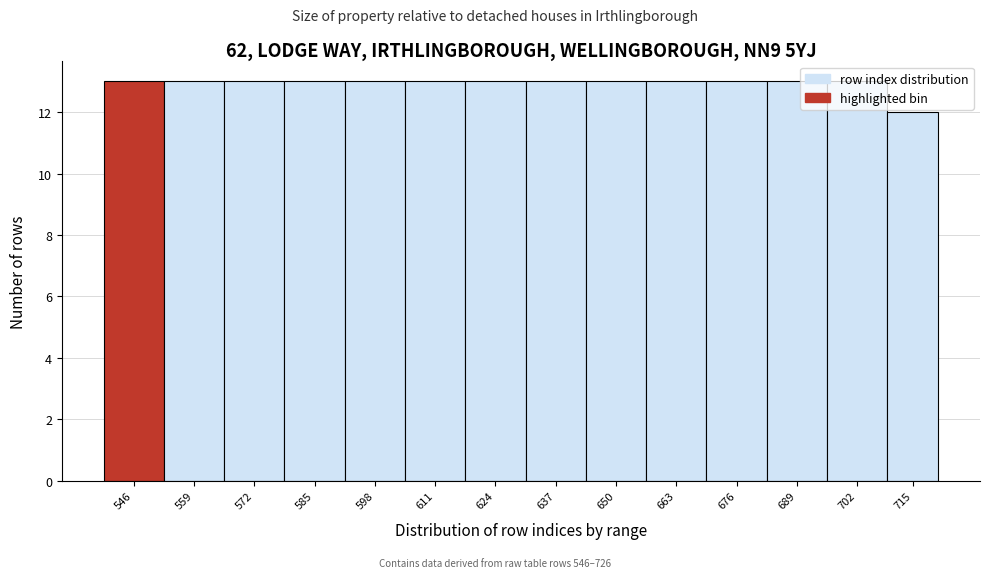

What is the average value?

13